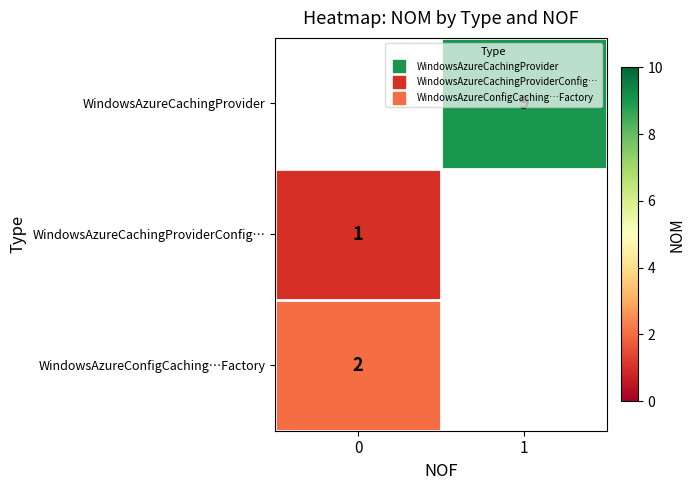

Rank the categories by WindowsAzureCachingProvider value from highest to lowest.

0, 1